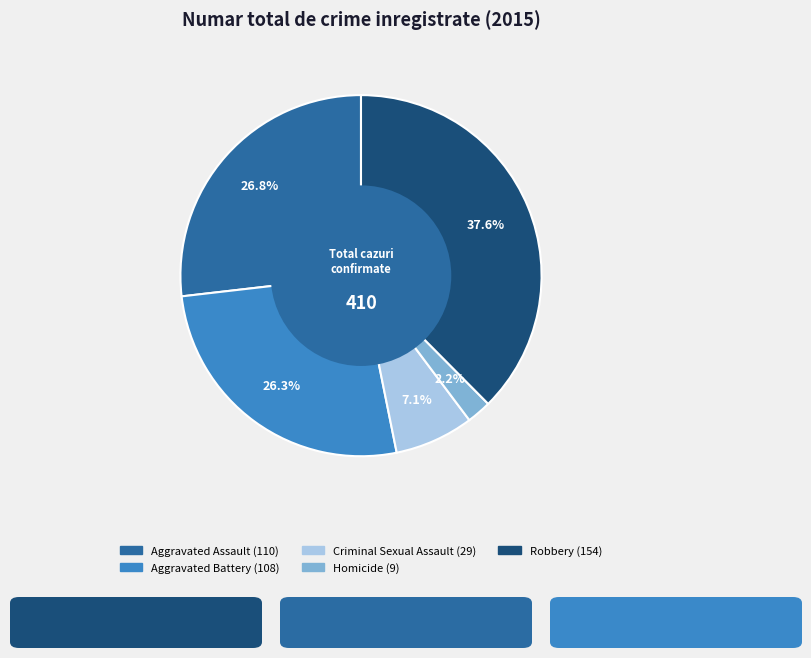

What percentage is the Robbery slice, to the nearest percent?

38%